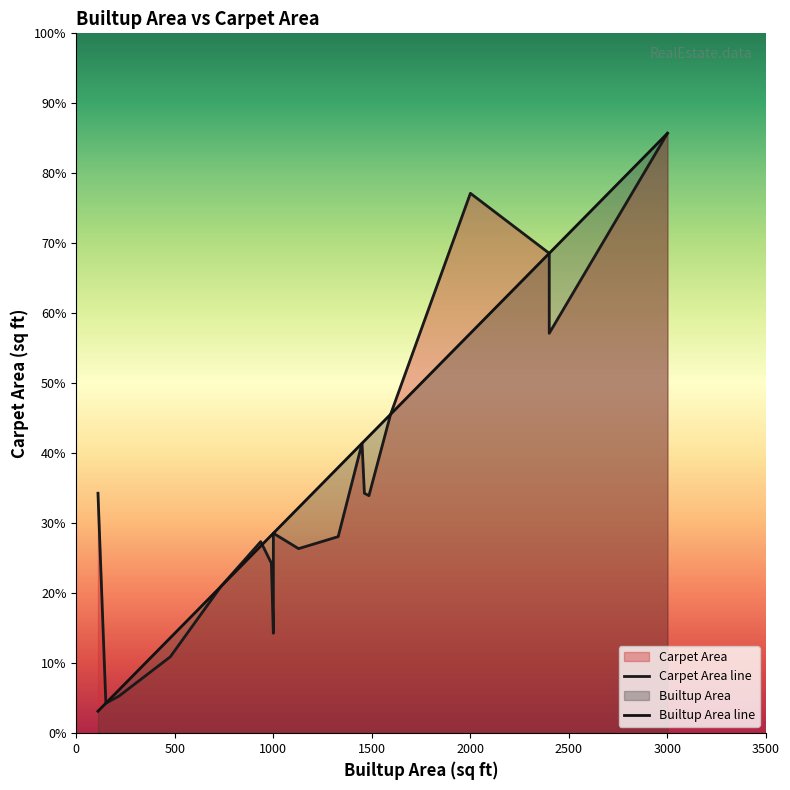

How many interior local peaks does the Carpet Area series have?

6